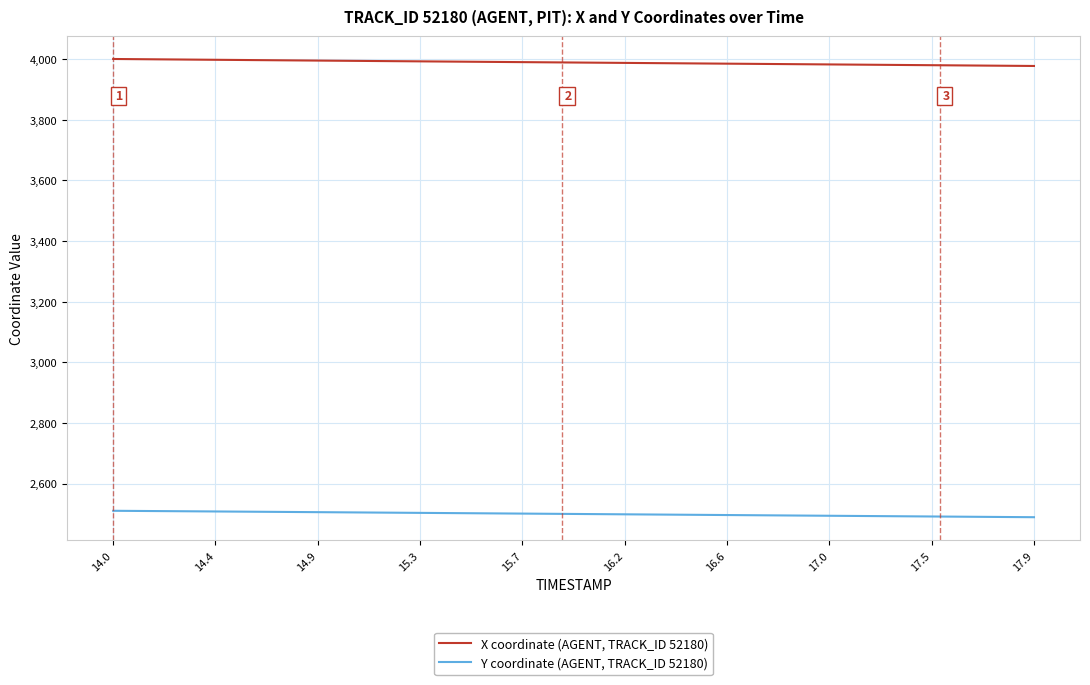

Which series has the largest range (max minus min)?

X coordinate (AGENT, TRACK_ID 52180)